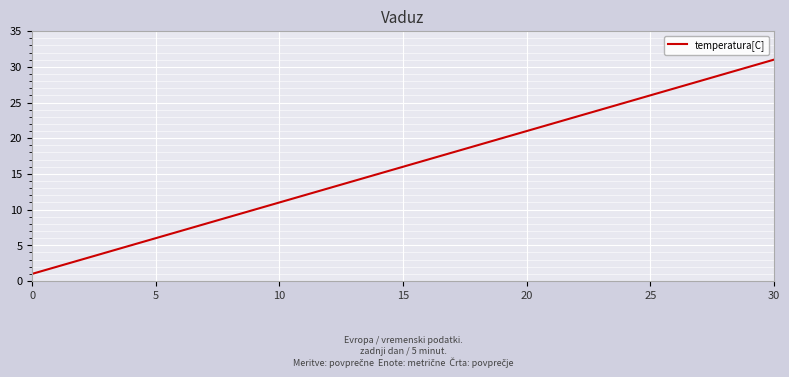

What is the difference between the maximum and minimum values?

30